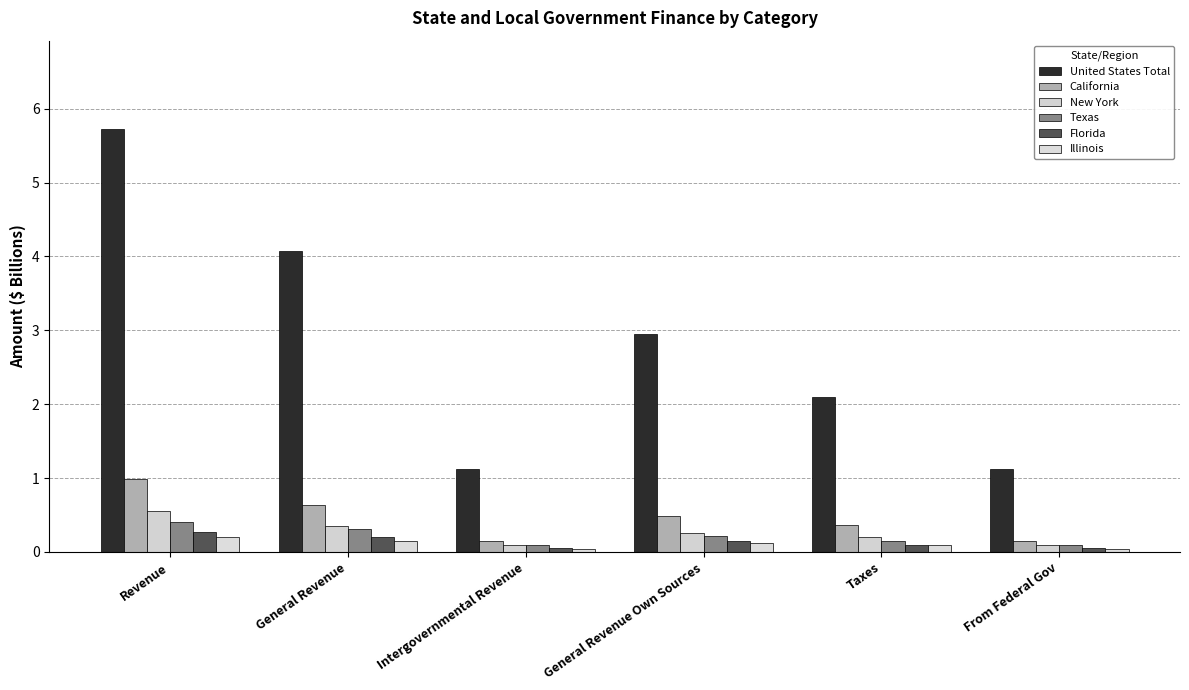

What is the spread (max minus min) of values at General Revenue?

3.9